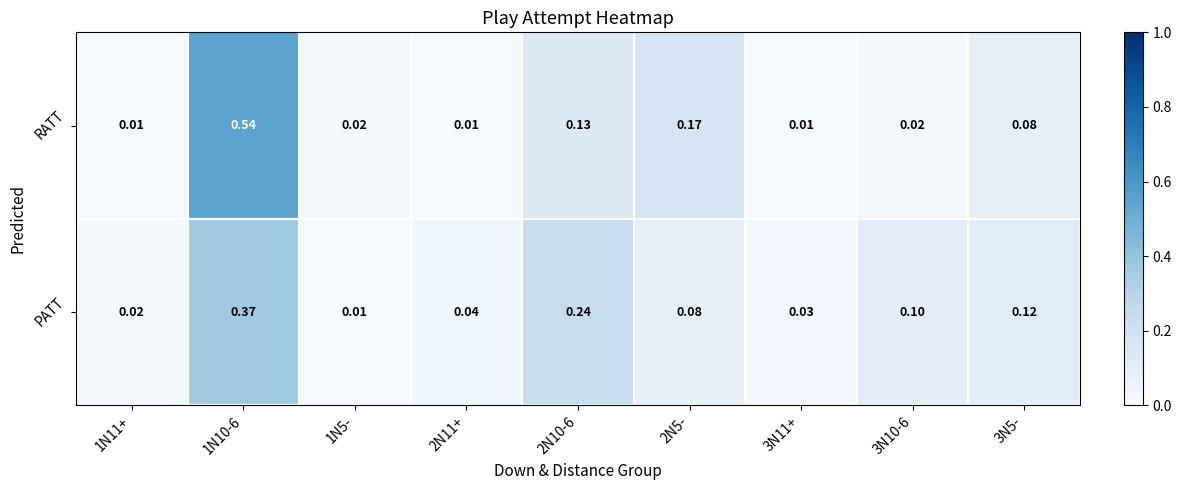

At which category does the chart reach its peak across all series?

1N10-6